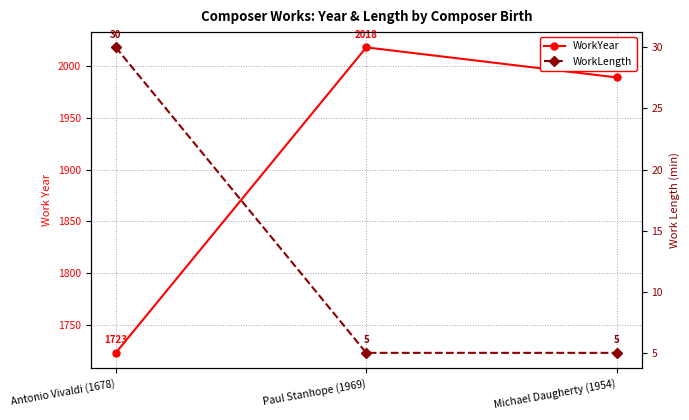

Which series has the largest total across all categories?

WorkYear